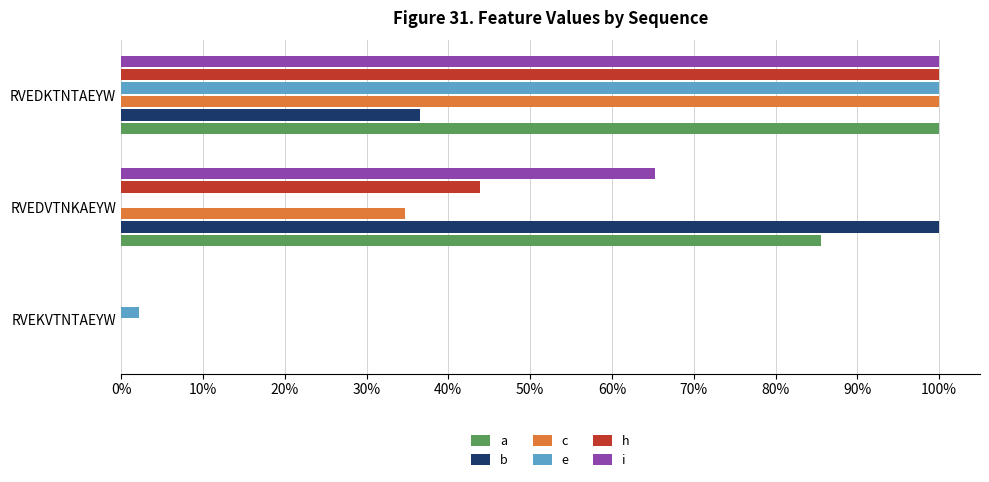

What are all the series names shown in the legend?

a, b, c, e, h, i